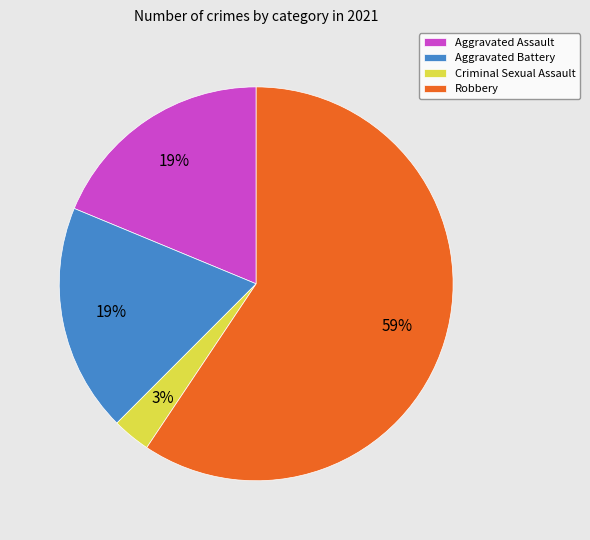

What is the ratio of the value at Aggravated Assault to the value at Robbery?

0.3